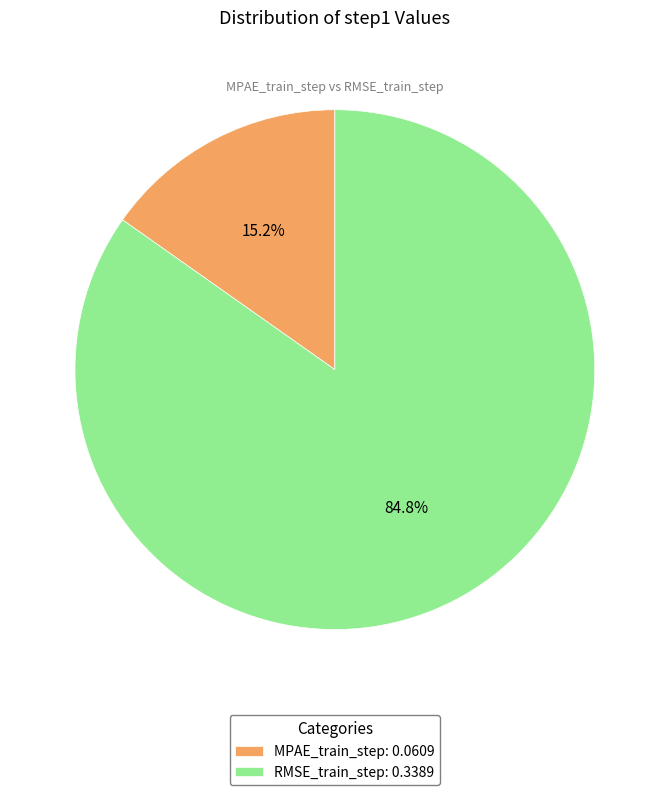

What is the total percentage of RMSE_train_step and MPAE_train_step?

100.0%